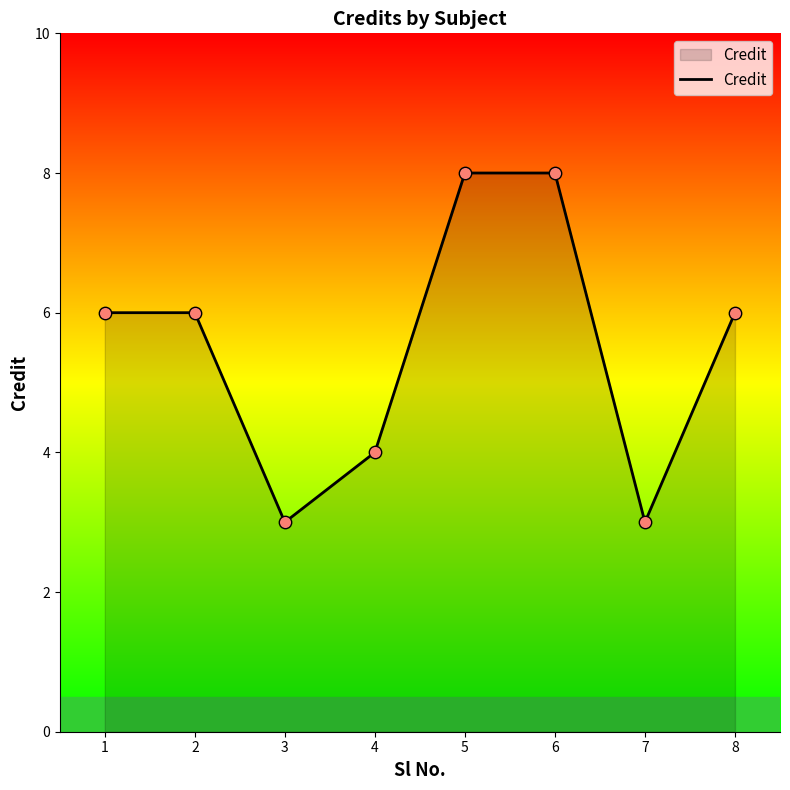

Approximately how many times larger is the value at 4 compared to 5?

0.5